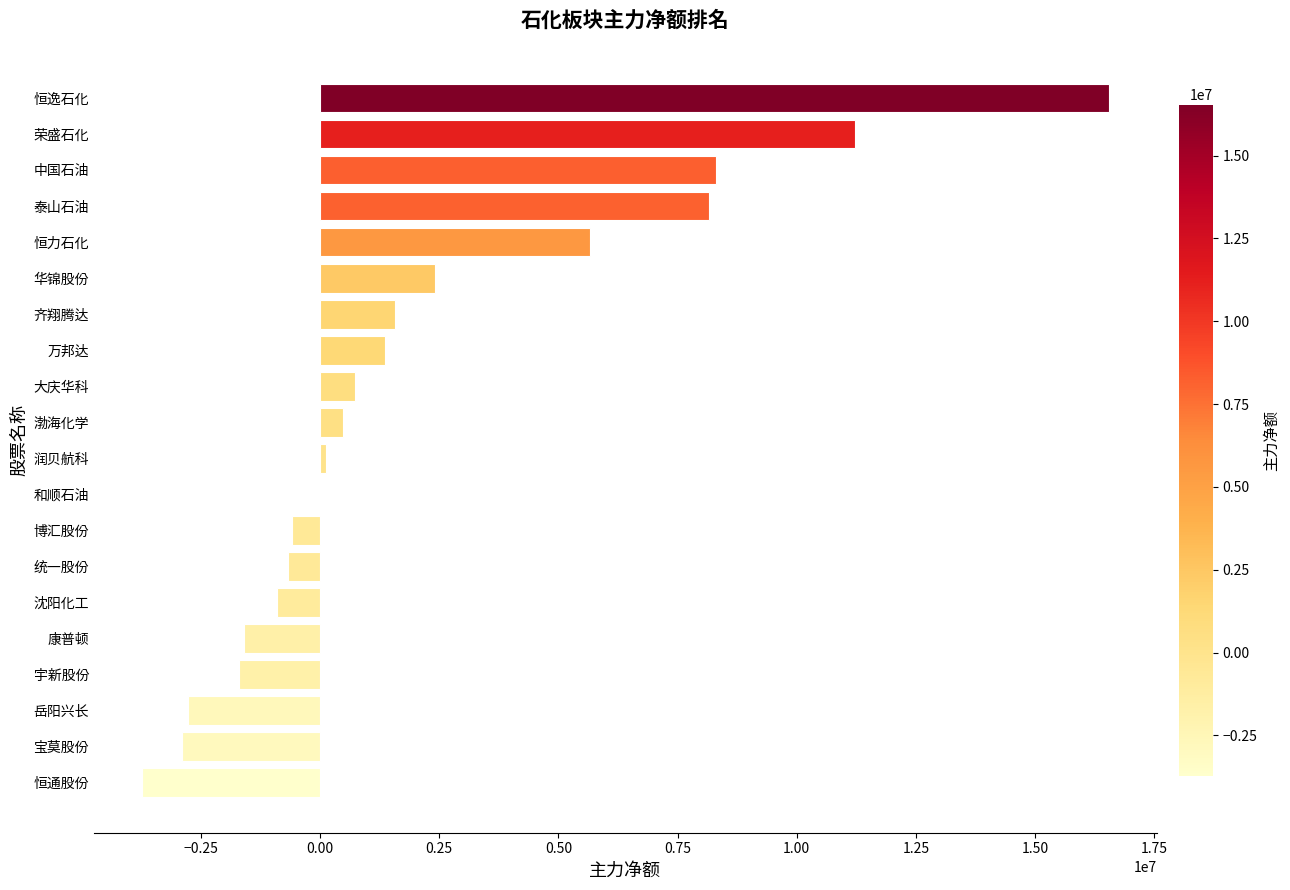

True or false: the data shows -5376284 at 恒通股份.

False